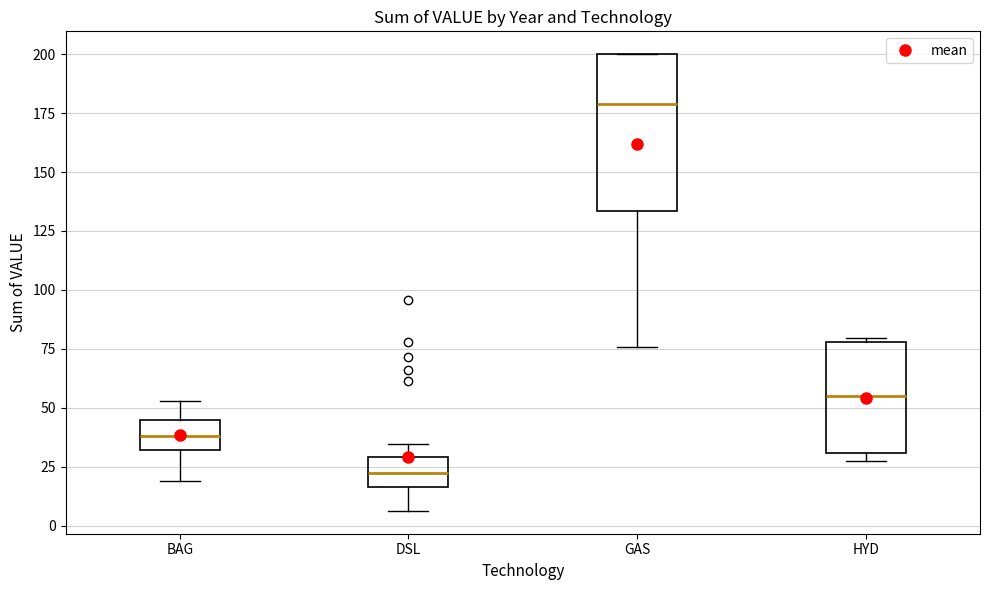

Reading left to right, transcribe this box plot: for each box, give where its median line is, the range the box spans, and where its two whiskers end, as read against the y-axis. The values are not printed on the chart, so give them approximately, as read against the axis.

BAG: median 40, box 30 to 45, whiskers 20 to 55
DSL: median 20, box 15 to 30, whiskers 5 to 35
GAS: median 180, box 135 to 200, whiskers 75 to 200
HYD: median 55, box 30 to 80, whiskers 25 to 80 (just above the box's upper edge)